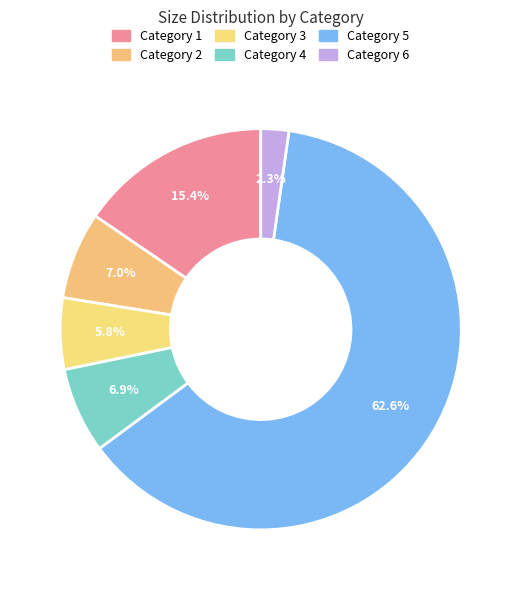

Which category has the smallest portion of the pie?

Category 6